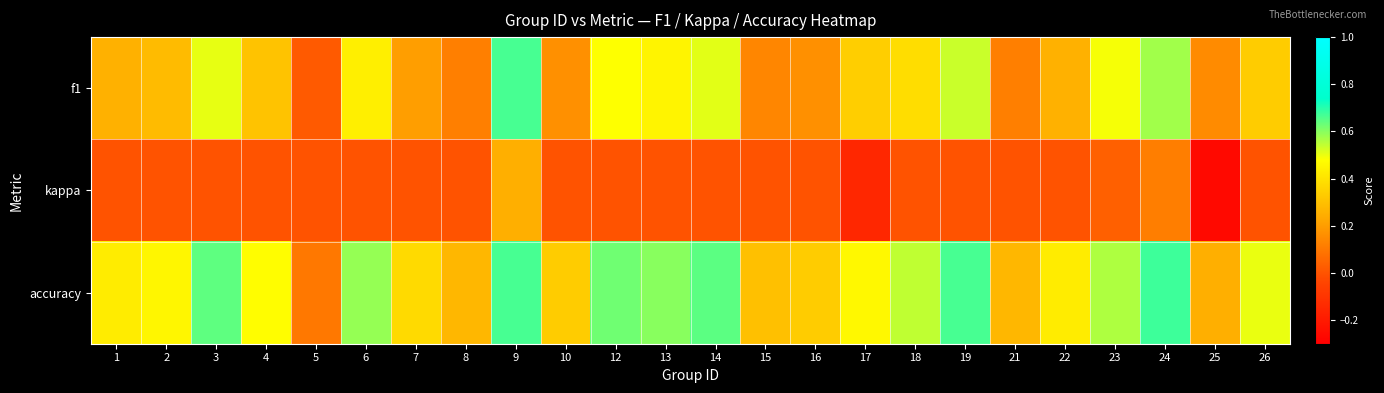

Rank the series by their average value, from lowest to highest.

kappa, f1, accuracy